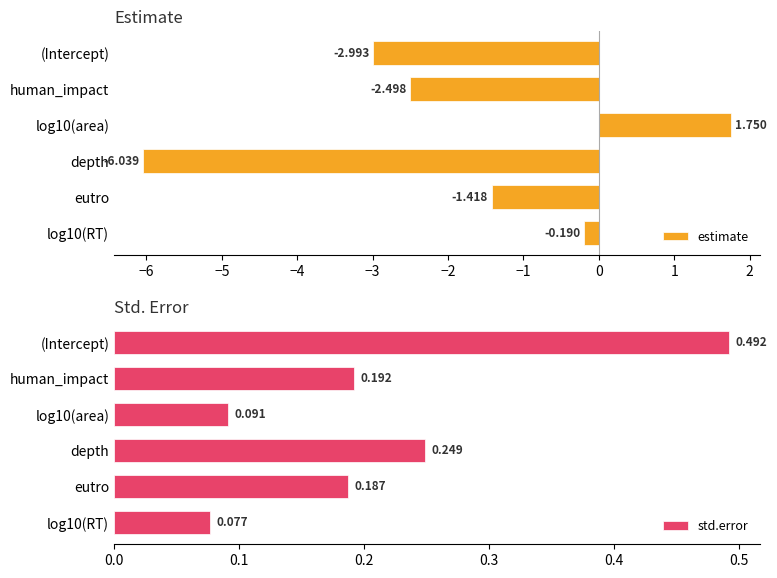

At which label is estimate closest to -2?

human_impact